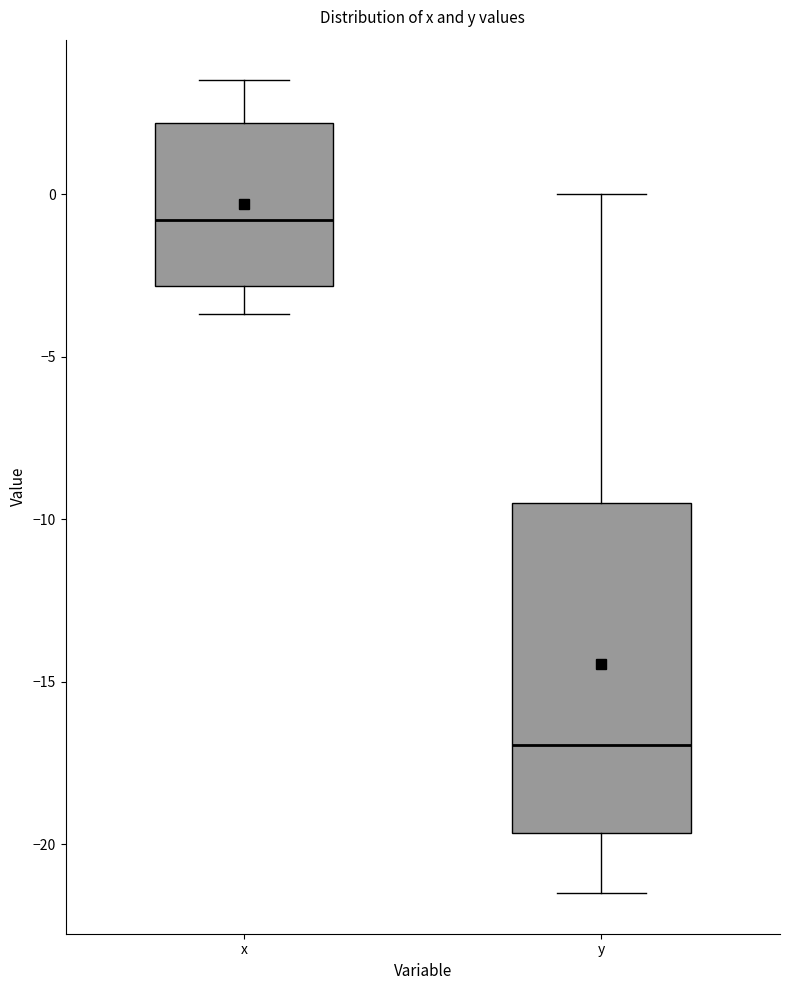

Reading left to right, read every box against the y-axis: the position of its median line, the range the box covers, and the ends of its whiskers. The values are not printed on the chart, so give them approximately, as read against the axis.

x: median -1.0, box -3.0 to 2.0, whiskers -3.5 to 3.5
y: median -17.0, box -19.5 to -9.5, whiskers -21.5 to 0.0